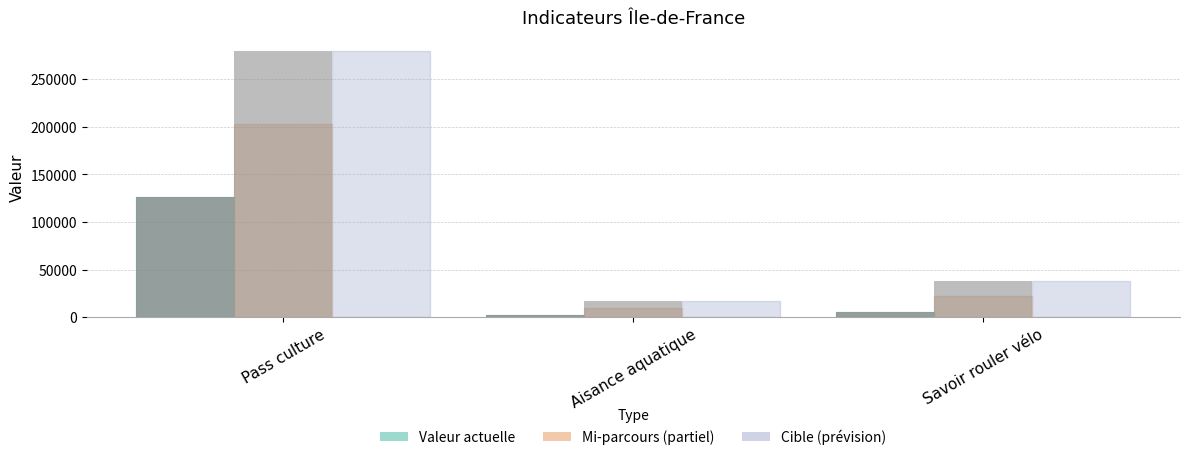

How many data points does each series have?

3